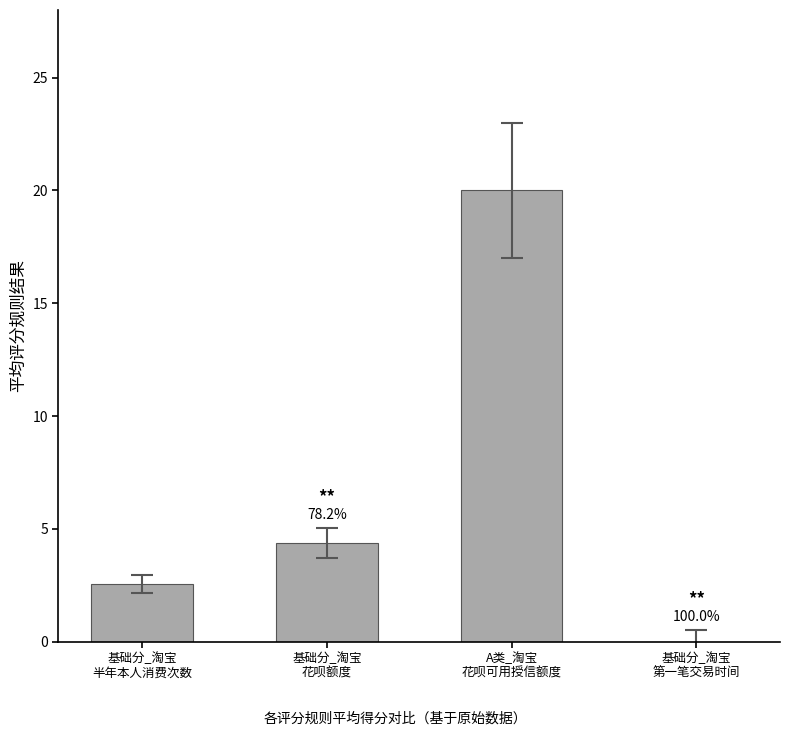

Which label corresponds to the smallest value in the chart?

基础分_淘宝
第一笔交易时间